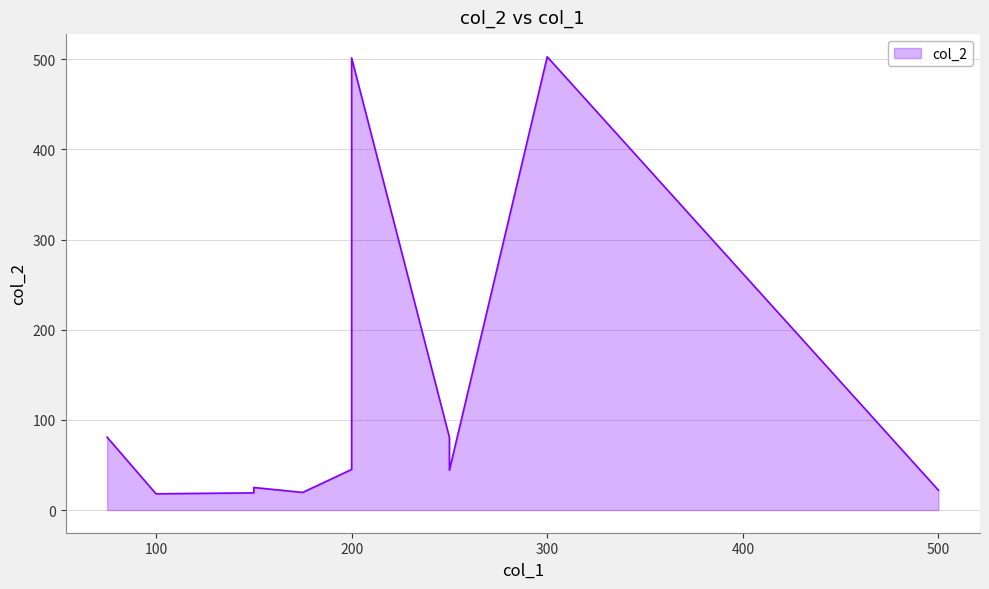

What is the difference between the maximum and minimum values?

484.6